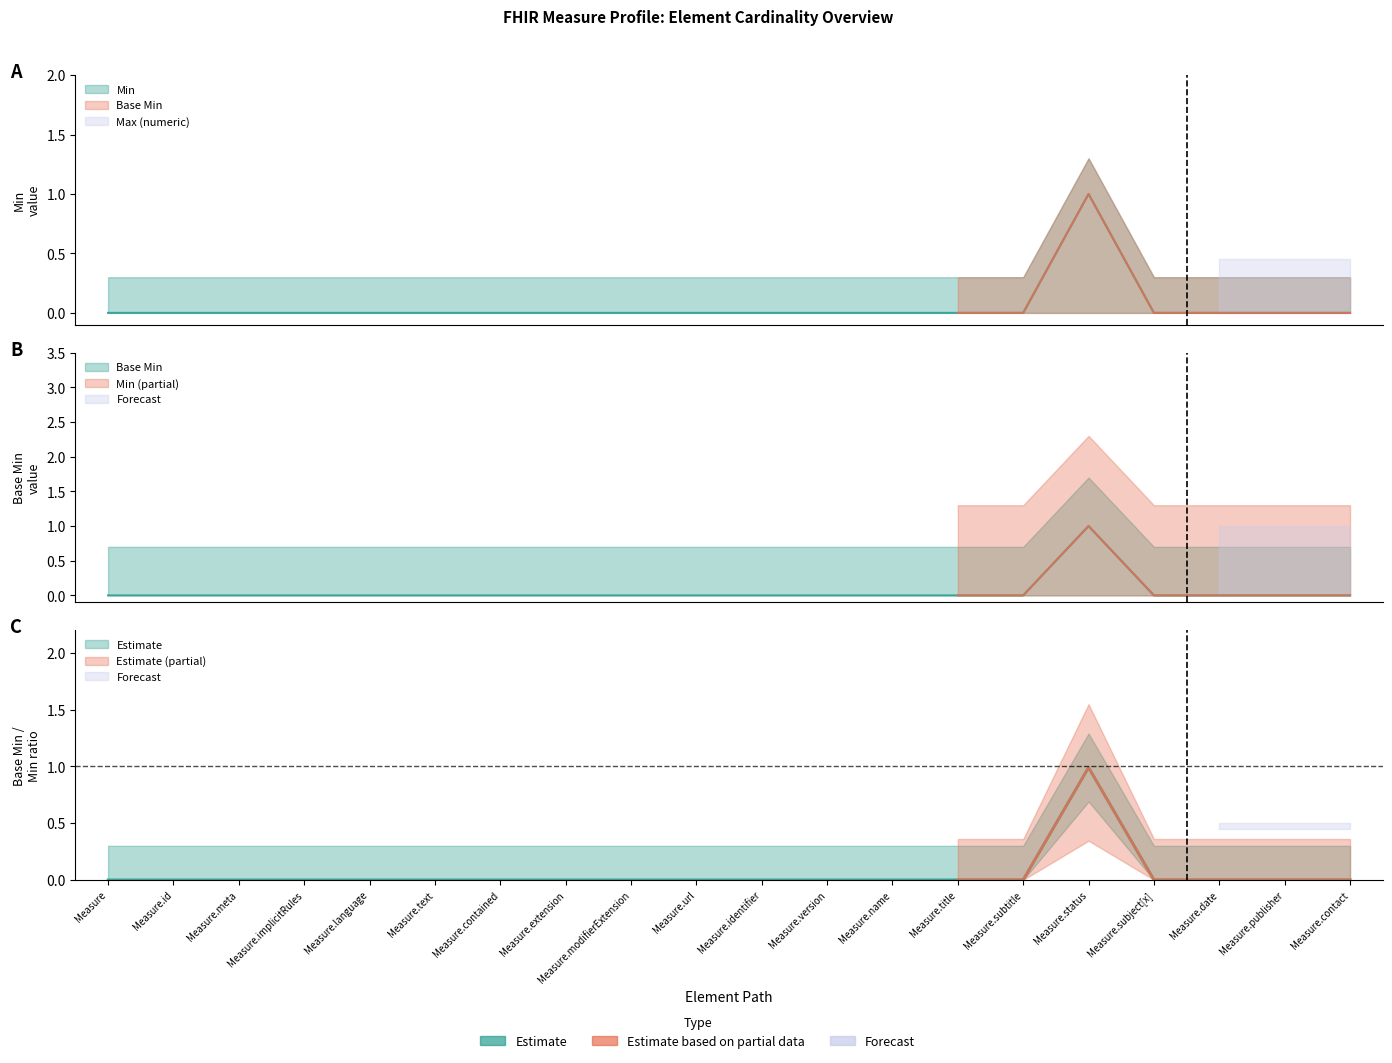

Where is Min nearest to the value 0?

Measure